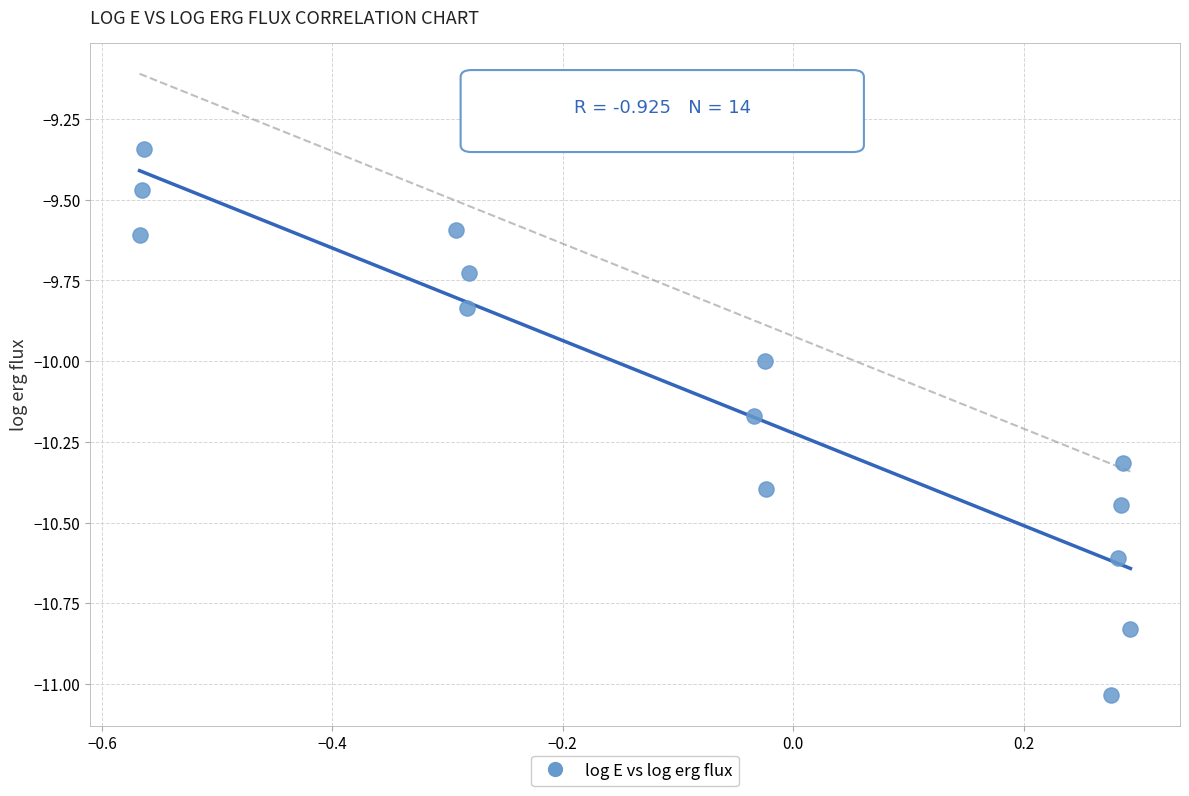

What is the range of Y values (max minus min)?

1.7